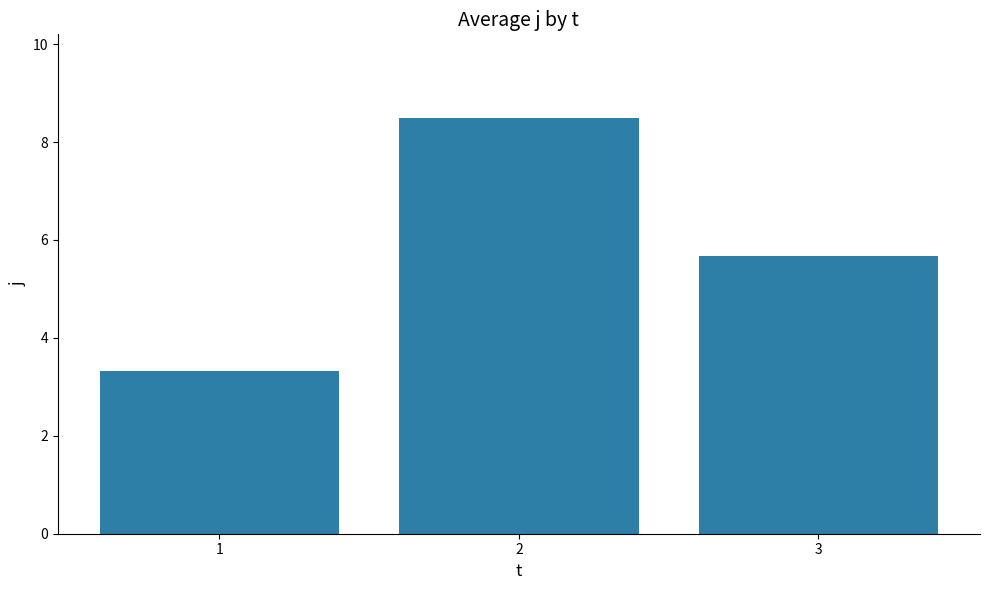

Does the chart contain stacked bars?

No